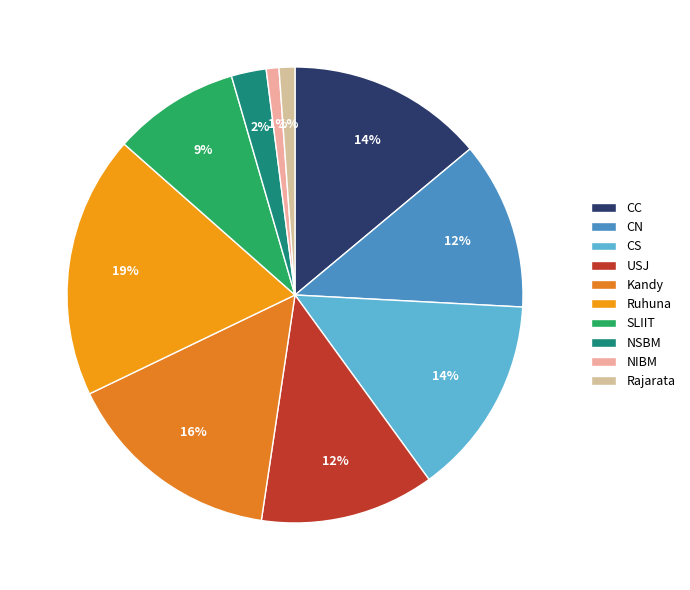

The NSBM slice represents 2% of the pie. True or false?

True